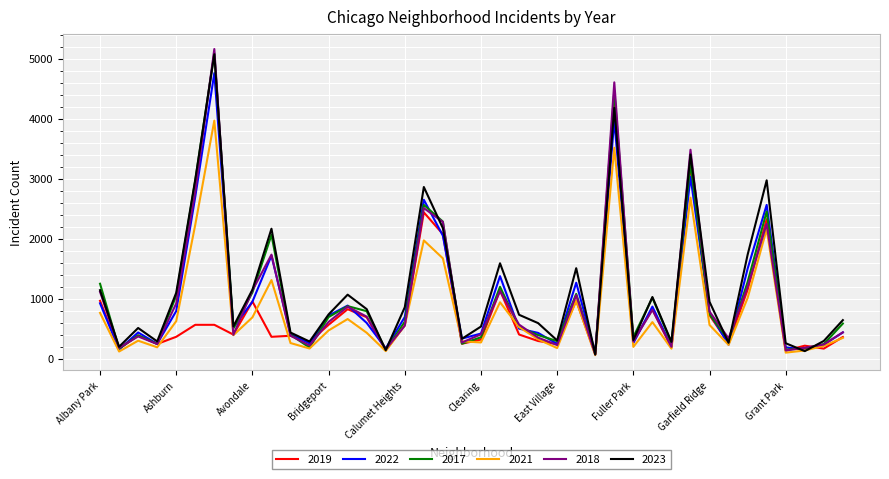

Which series has the widest spread of values?

2018